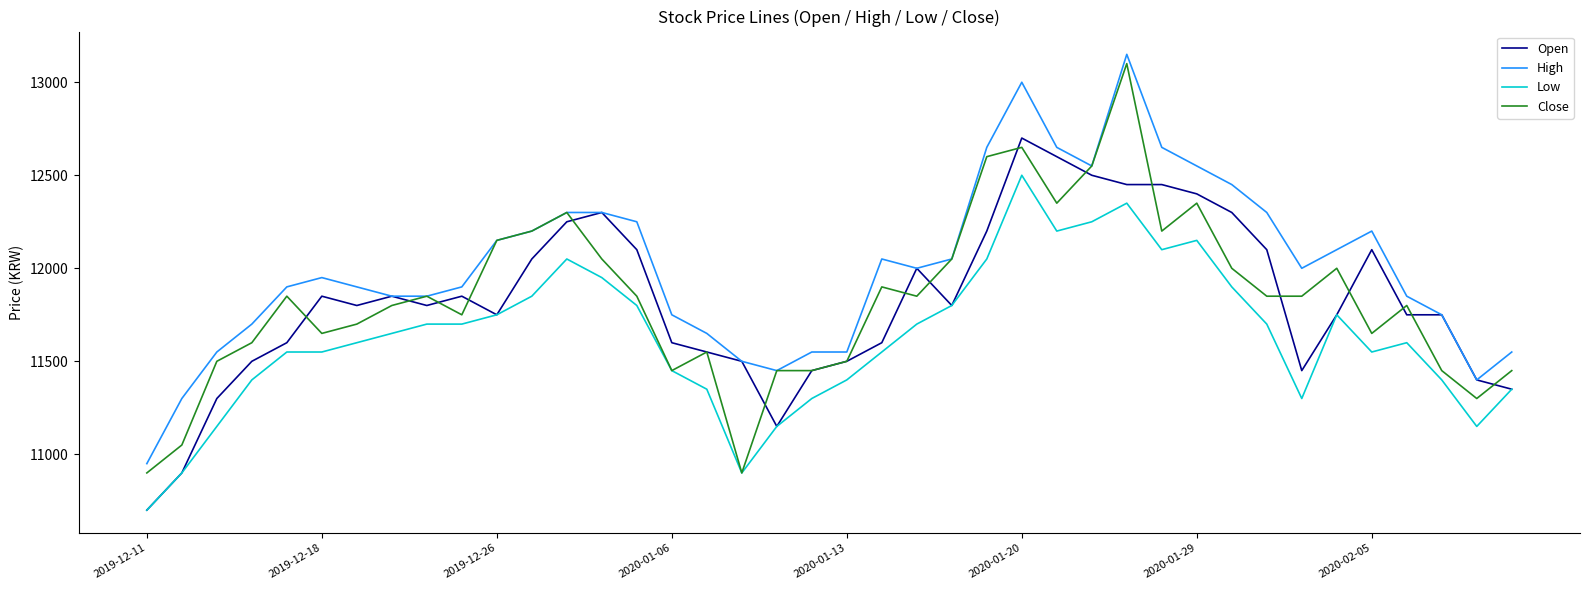

What is the greatest value displayed?

13150